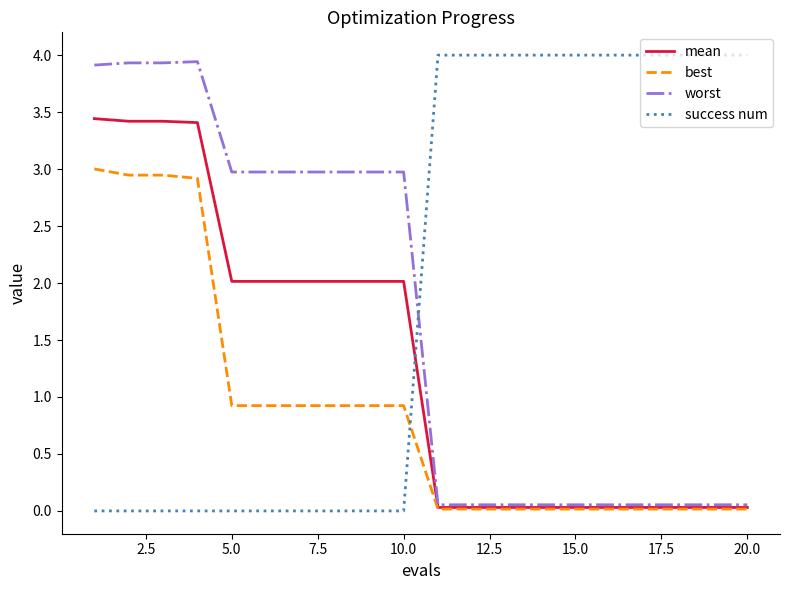

Rank the series by their maximum value, from highest to lowest.

success num, worst, mean, best